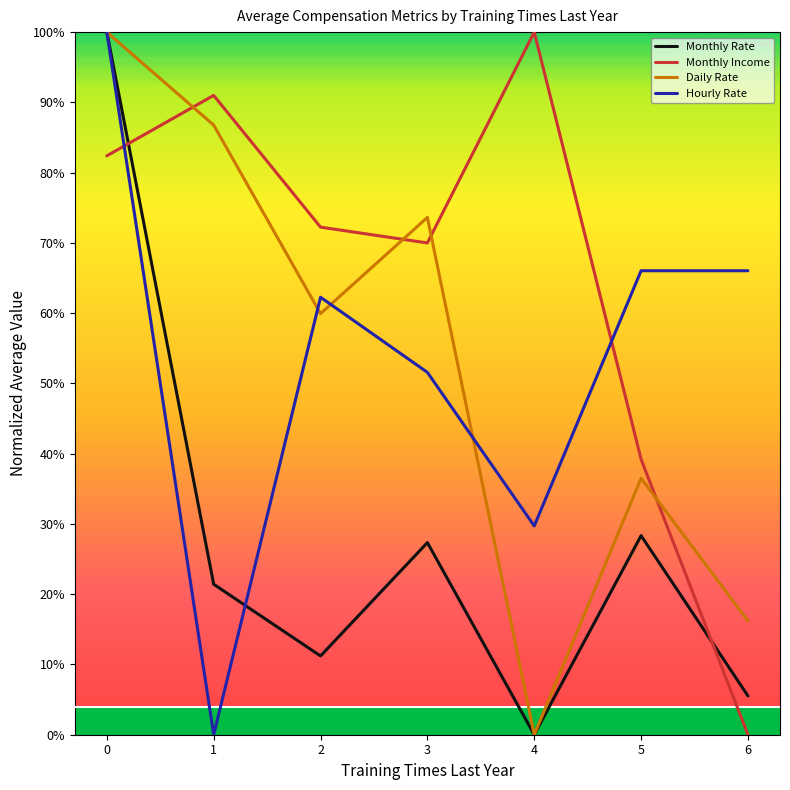

Does the chart have visible grid lines?

No